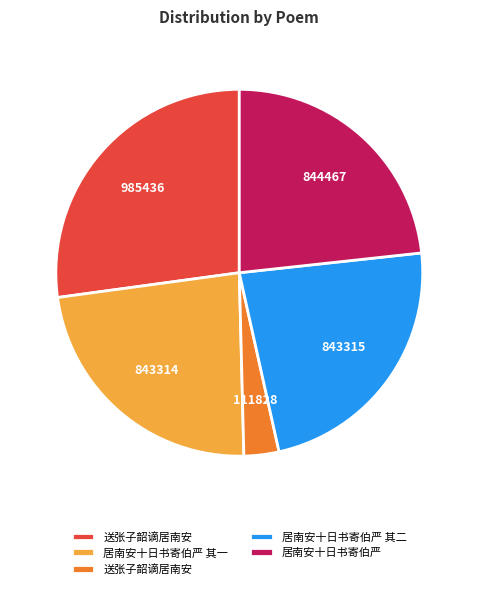

Does any single category account for the majority?

No